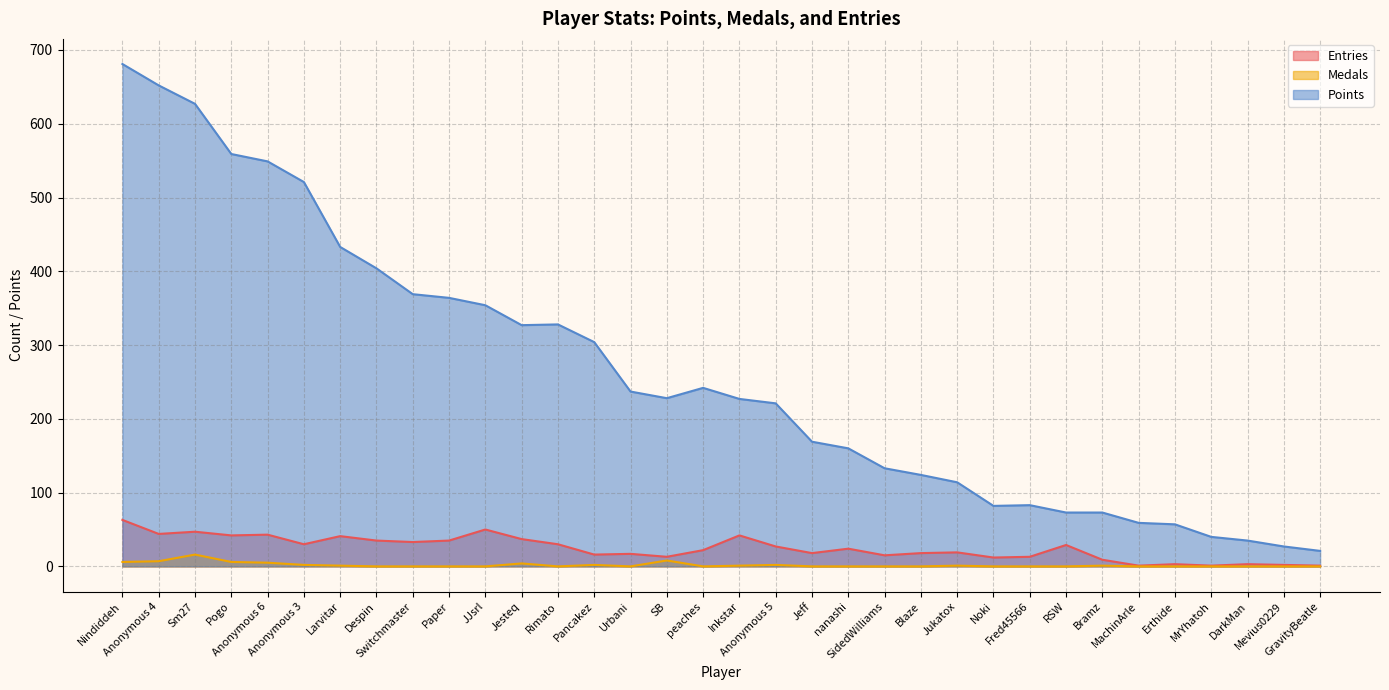

Where is Entries nearest to the value 32?

Switchmaster